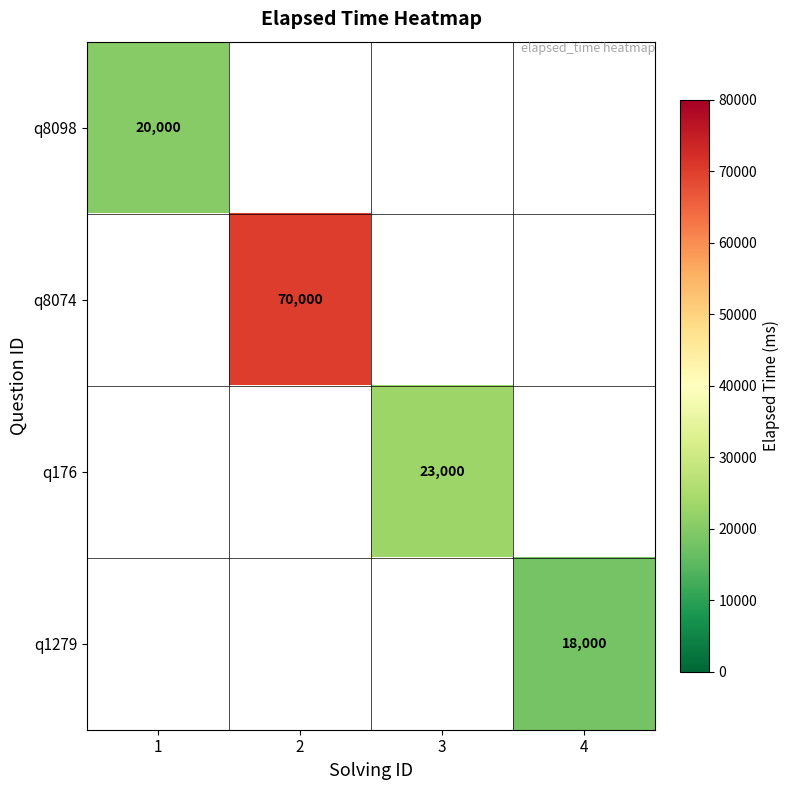

What is the smallest value displayed?

18000.0